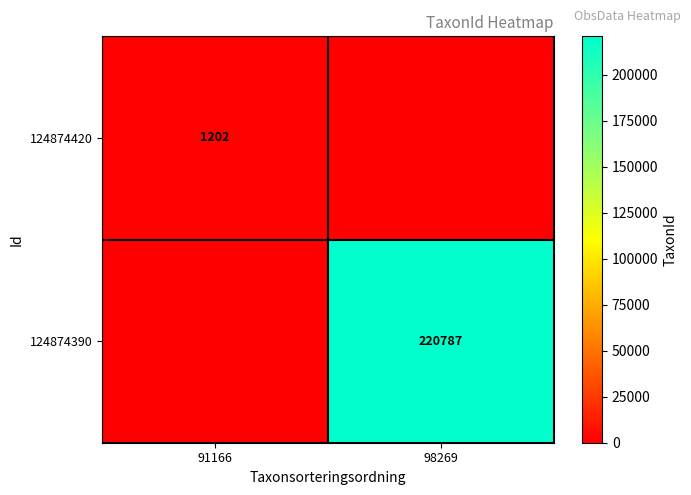

The 124874420 series shows 1202 at 91166. True or false?

True